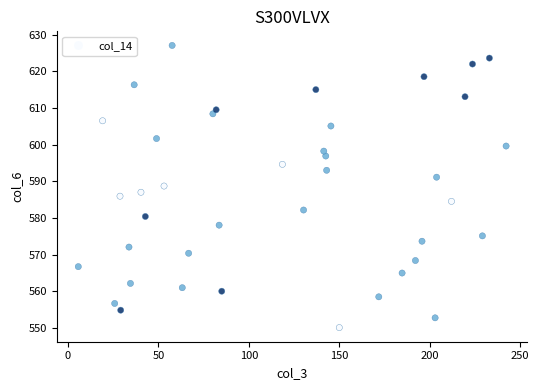

What is the range of X values (max minus min)?

236.6